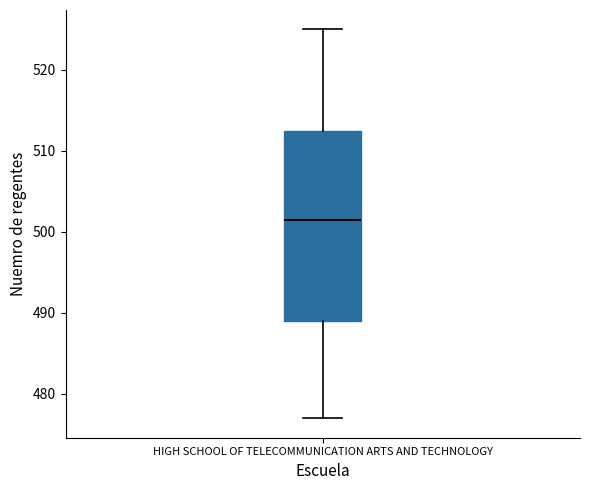

Read this box plot against the y-axis: the position of the median line, the range covered by the box, and the ends of both whiskers. The values are not printed on the chart, so give them approximately, as read against the axis.

median 502, box 489 to 513, whiskers 477 to 525